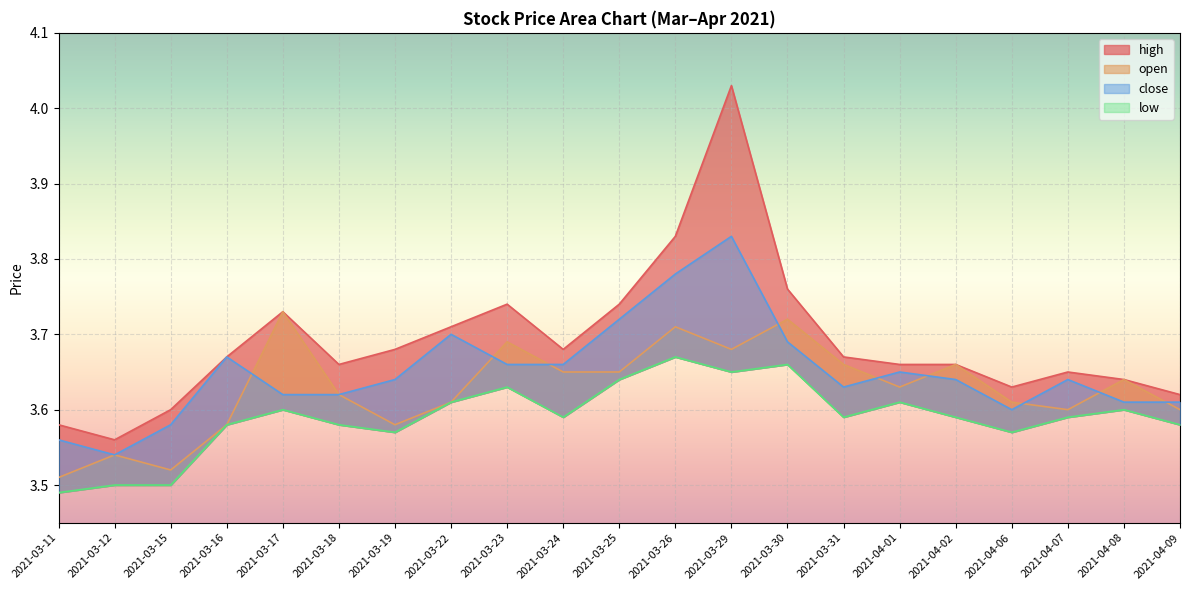

What is the difference between the maximum and second lowest values in the low series?

0.2